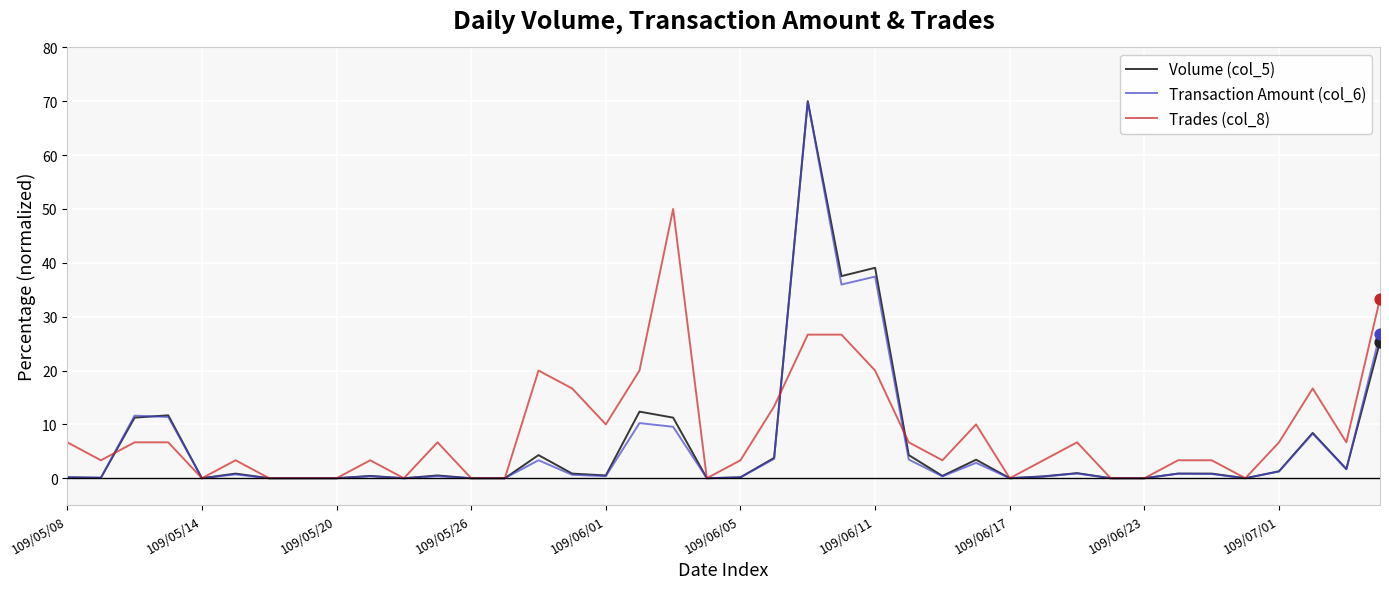

What are all the series names shown in the legend?

Volume (col_5), Transaction Amount (col_6), Trades (col_8)